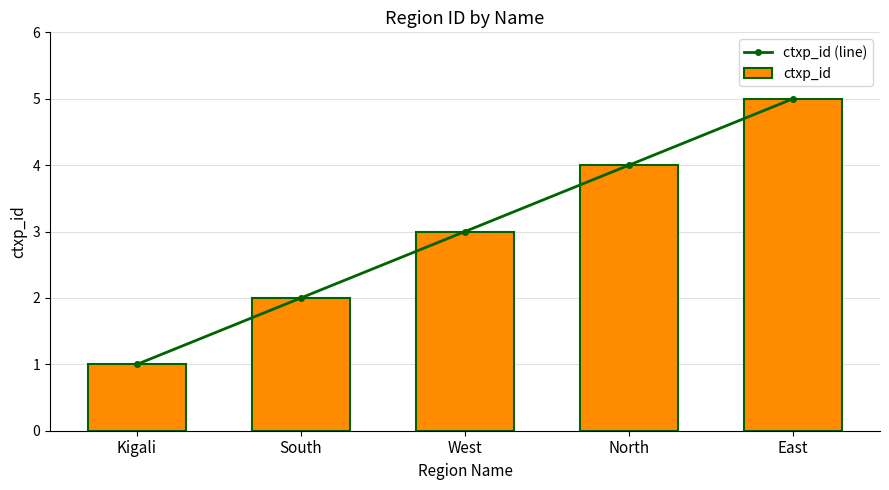

How many series are shown in this chart?

2